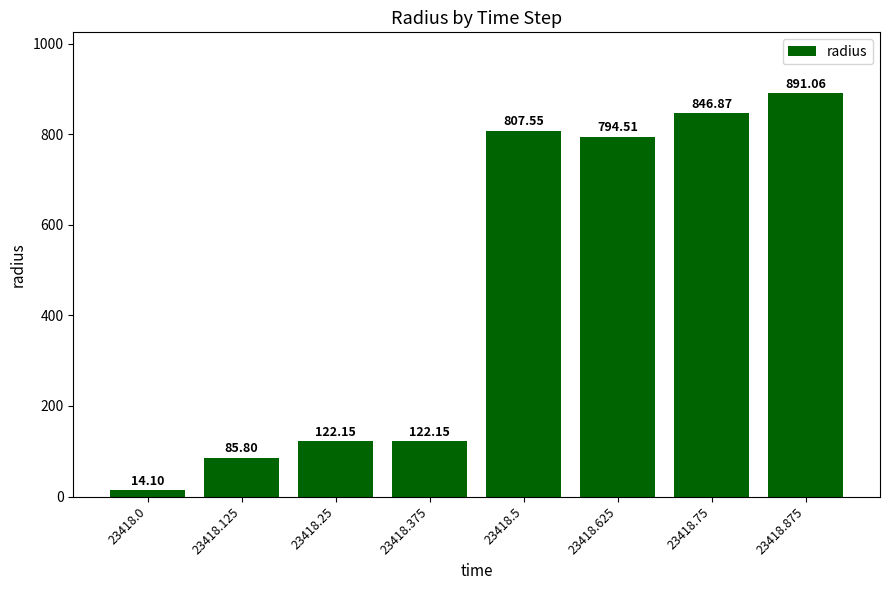

What is the difference between the values at 23418.875 and 23418.0?

877.0